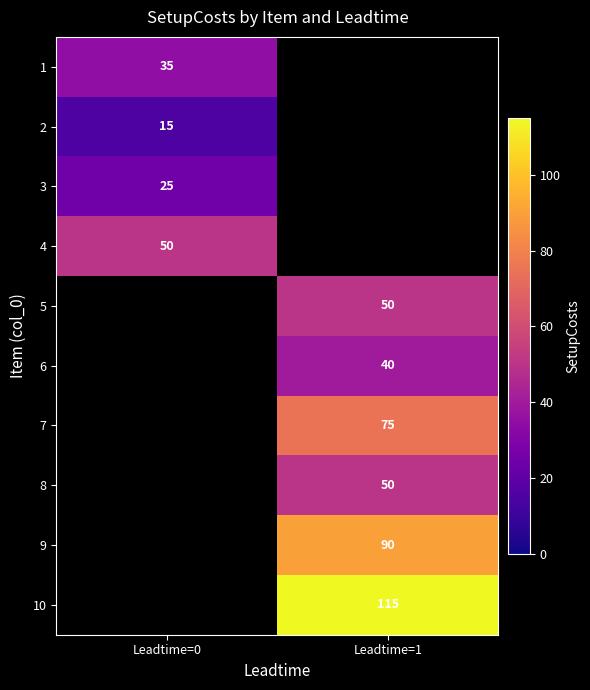

The value of 1 at Leadtime=0 is 58. True or false?

False